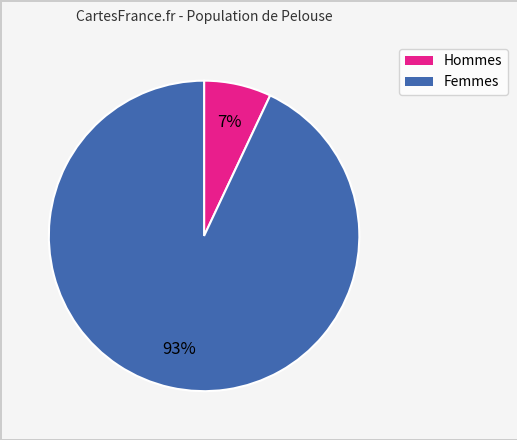

Is there a majority slice in this chart?

Yes